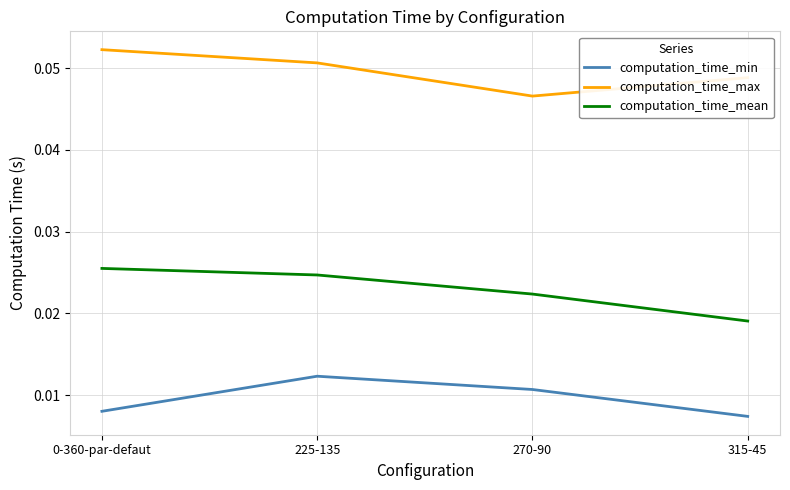

What position from the left is 225-135?

2